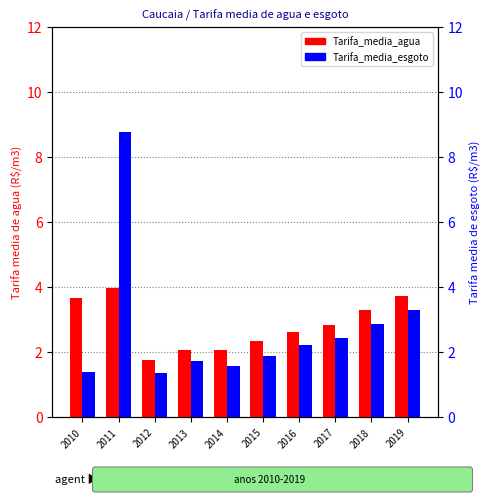

Reading right to left, list all the values displayed in this chart.

Tarifa_media_agua: 2019=3.7	2018=3.3	2017=2.8	2016=2.6	2015=2.4	2014=2.1	2013=2.1	2012=1.8	2011=4.0	2010=3.7
Tarifa_media_esgoto: 2019=3.3	2018=2.9	2017=2.4	2016=2.2	2015=1.9	2014=1.6	2013=1.7	2012=1.4	2011=8.8	2010=1.4